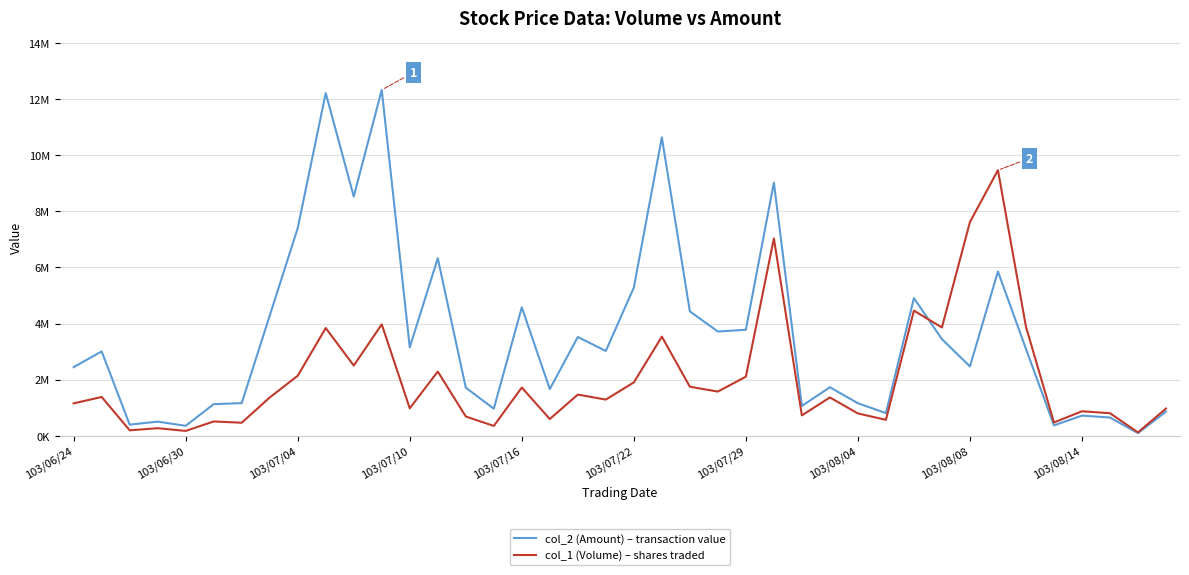

At which label does col_2 (Amount) – transaction value reach its minimum?

38